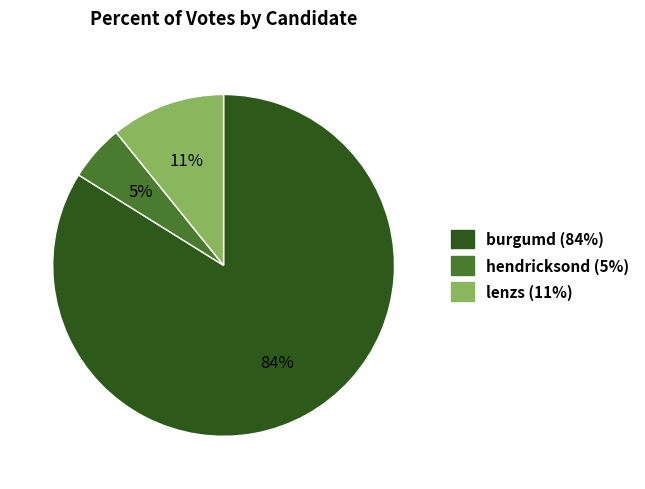

Is it true that hendricksond is 1% of the pie?

False